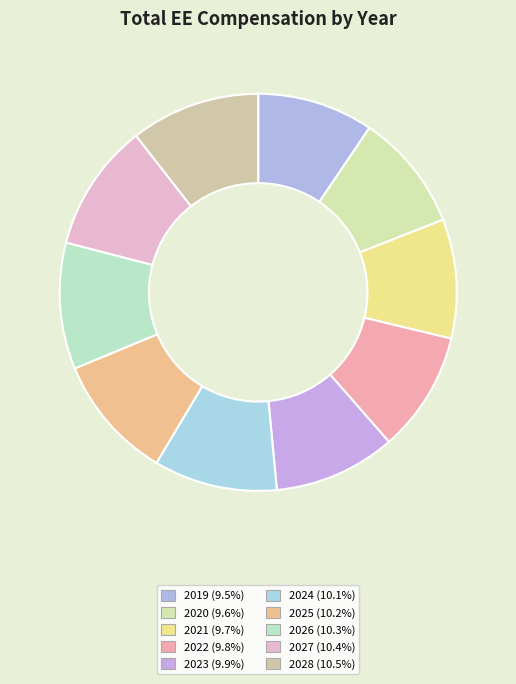

What is the ratio of the value at 2022 to the value at 2024?

1.0